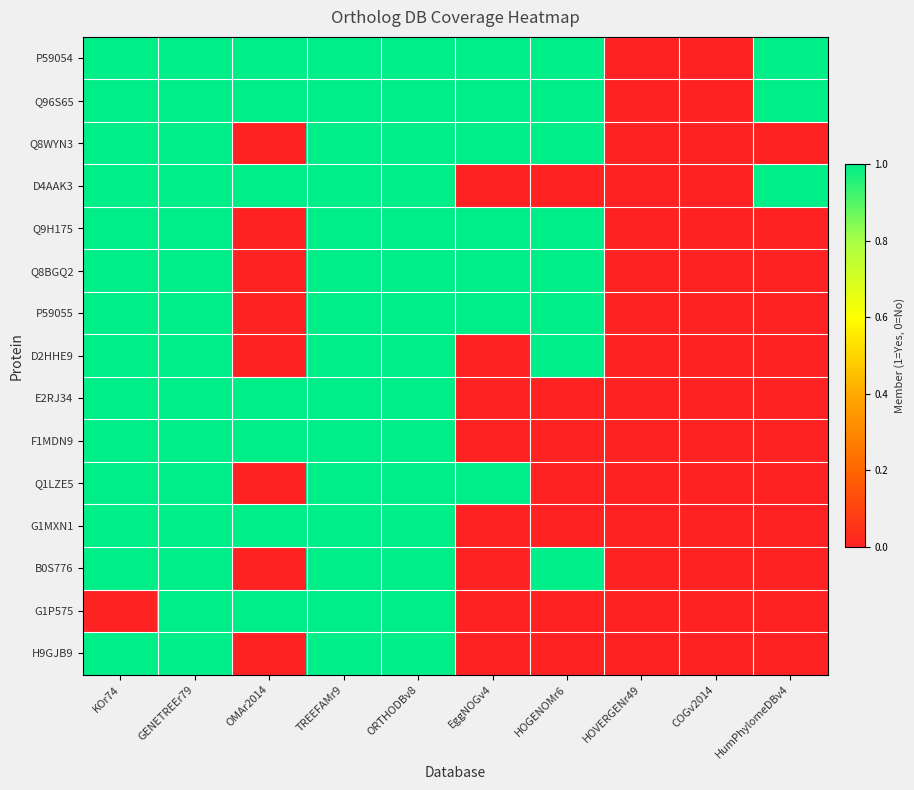

At how many categories does at least one series exceed 0?

8